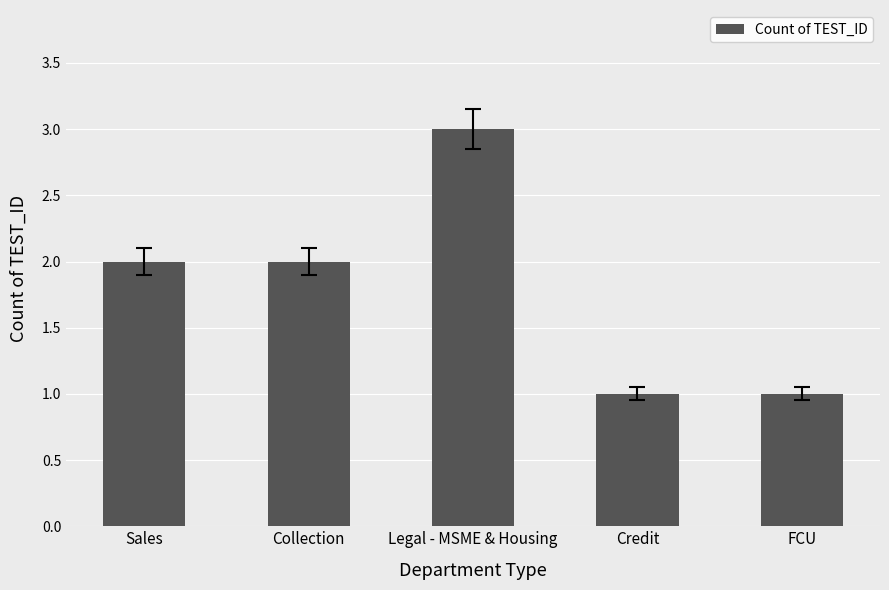

What is the difference between the maximum and second lowest values?

2